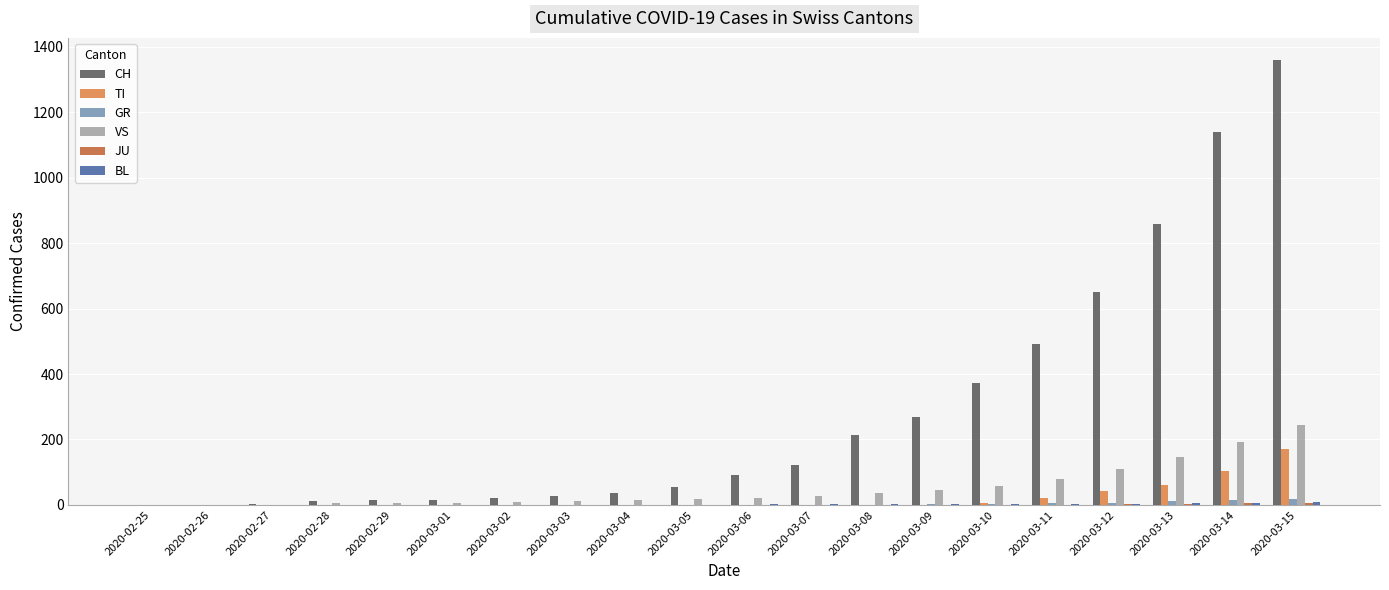

The value of TI at 2020-03-15 is 115. True or false?

False